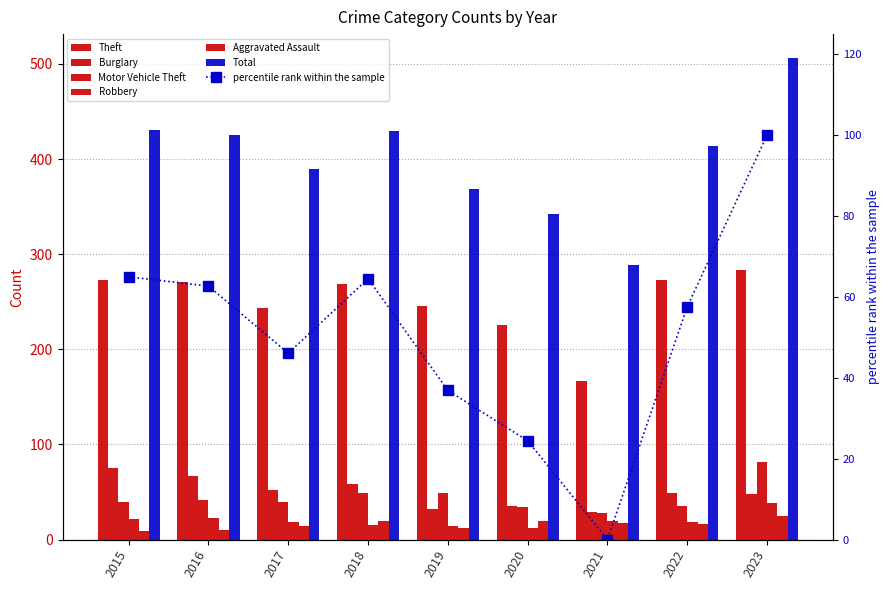

What is the sum of the Theft values at 2021 and 2018?

436